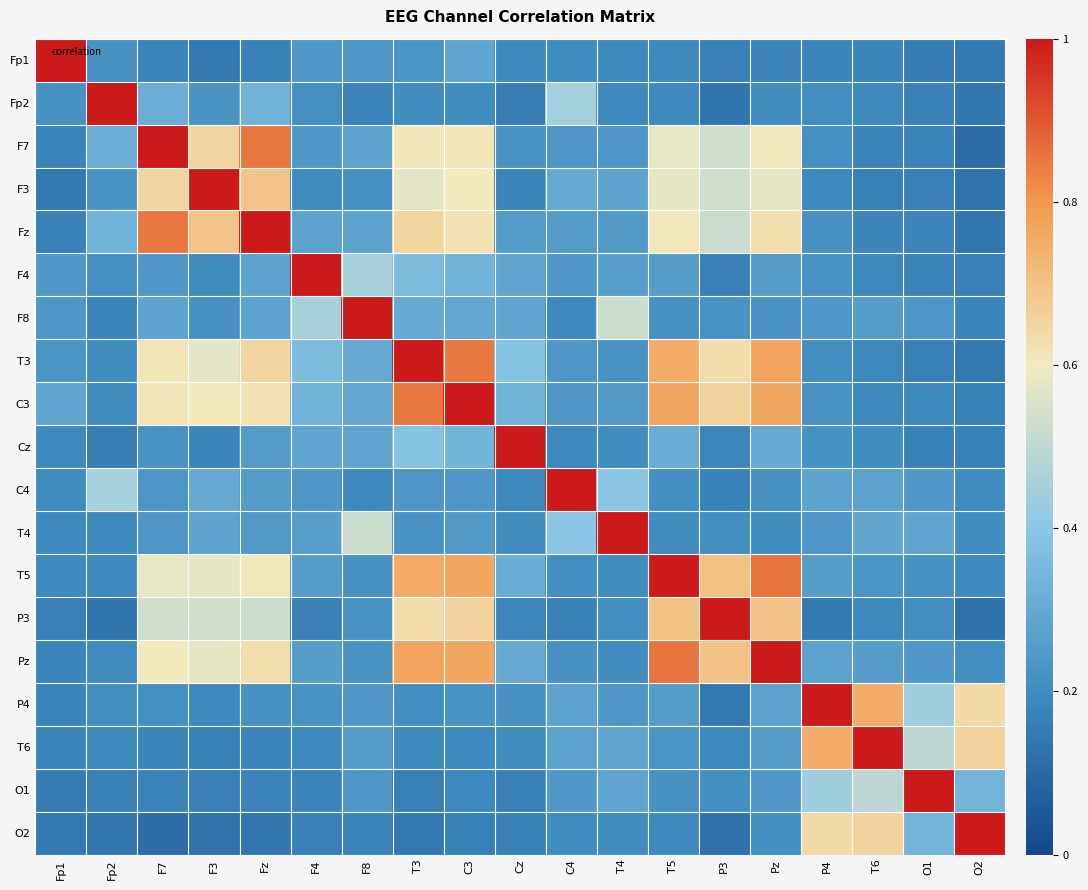

Which has a higher value, C3 or Fp1?

Fp1